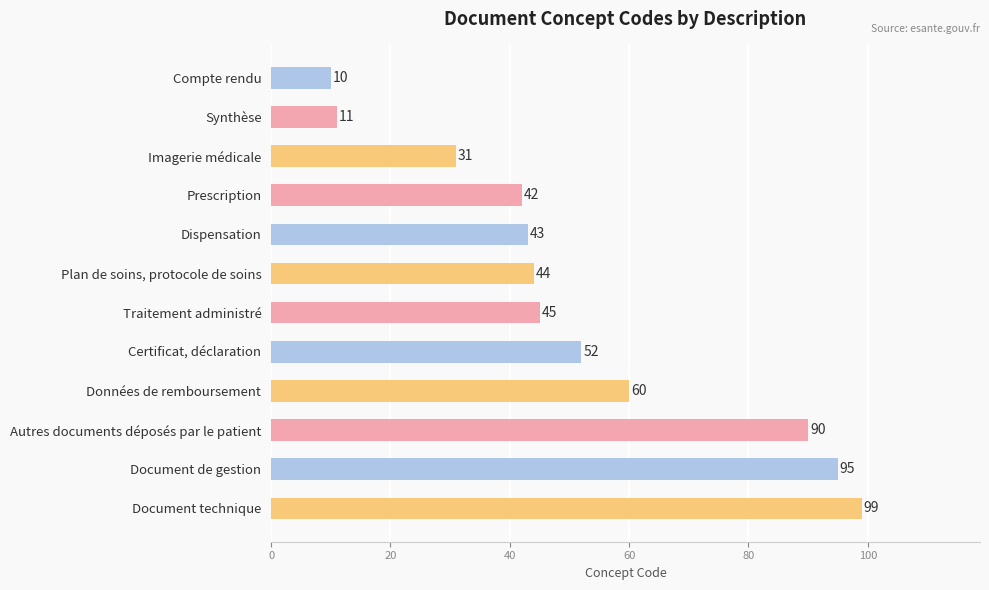

What is the label of the 1st bar from the bottom?

Document technique